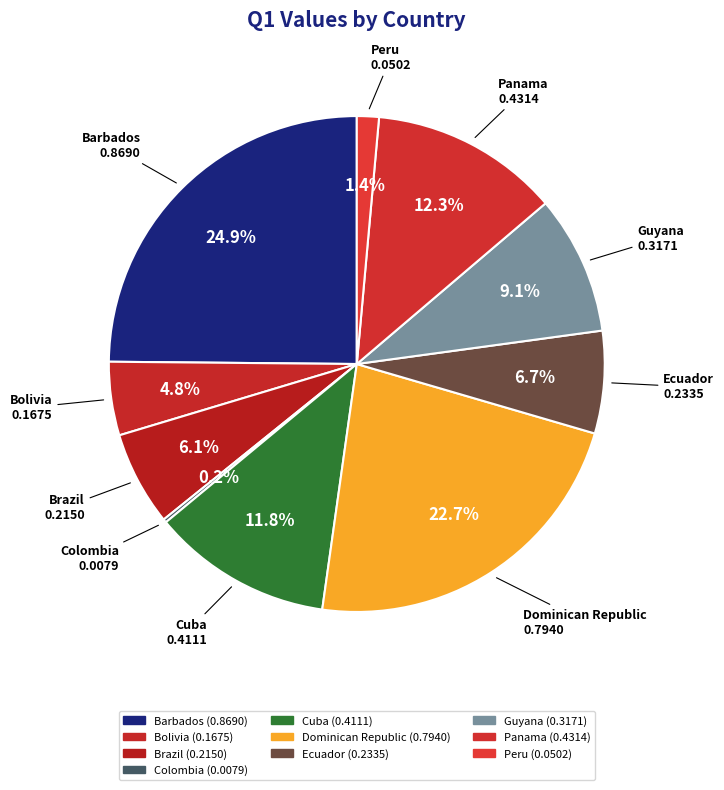

Which slice is the largest?

Barbados